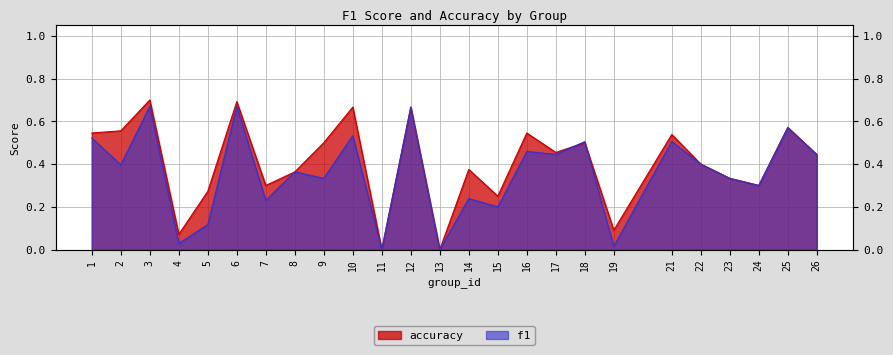

How many accuracy values are between 0 and 1?

25